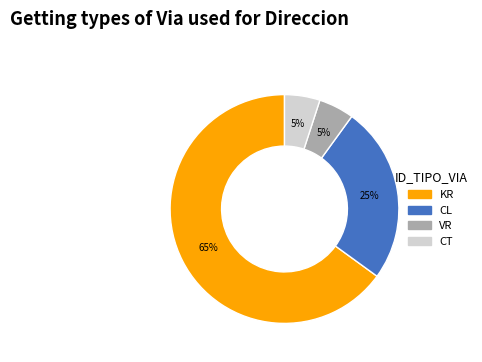

To the nearest percent, what is the average slice percentage?

25%